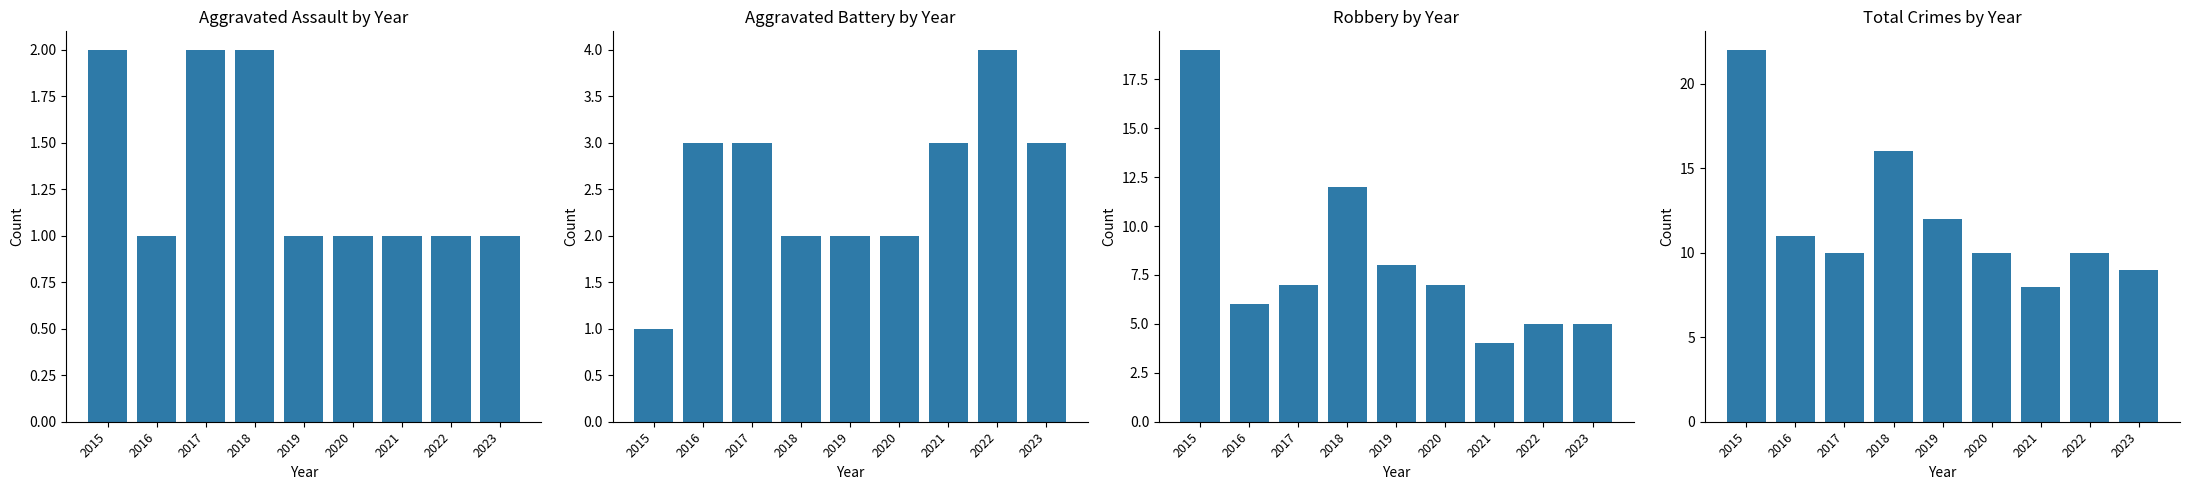

True or false: Aggravated Battery has a value of 4 at 2022.

True